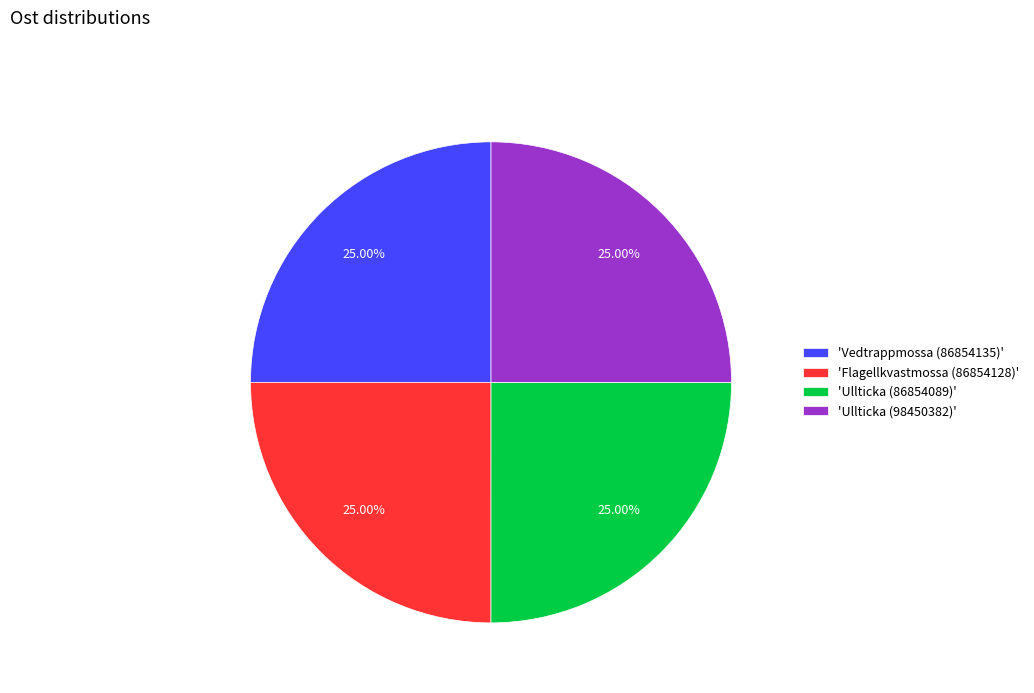

Count the number of slices in the pie.

4